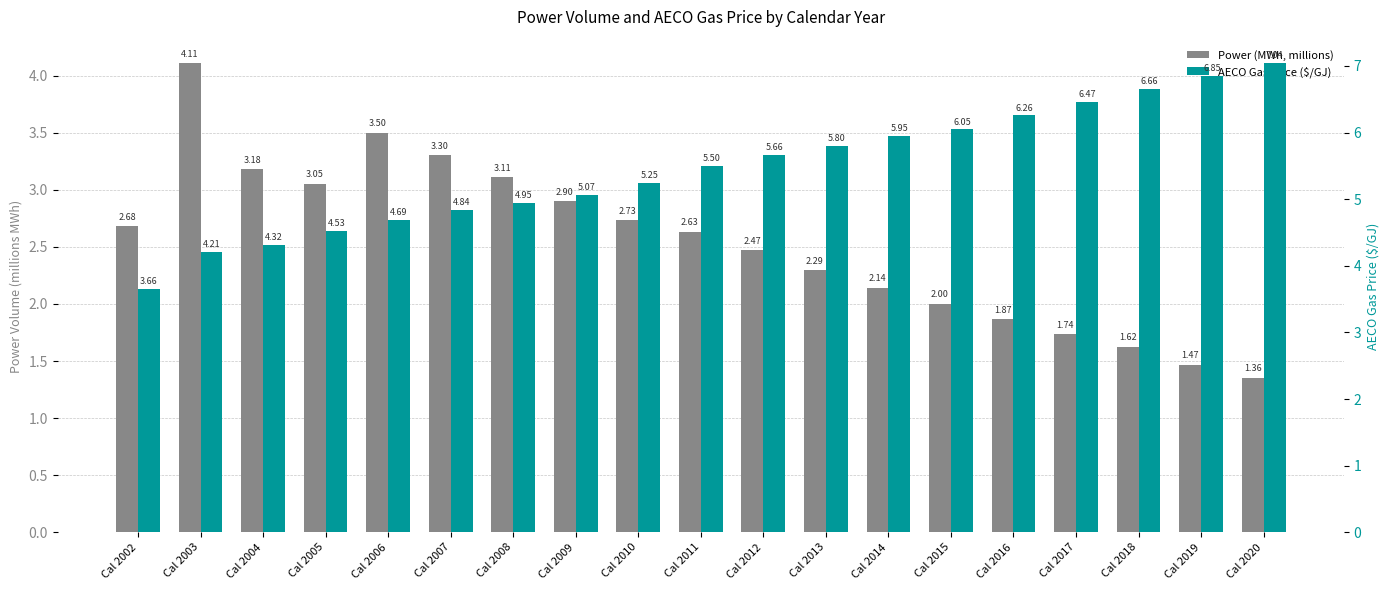

How many bars are there in total?

38